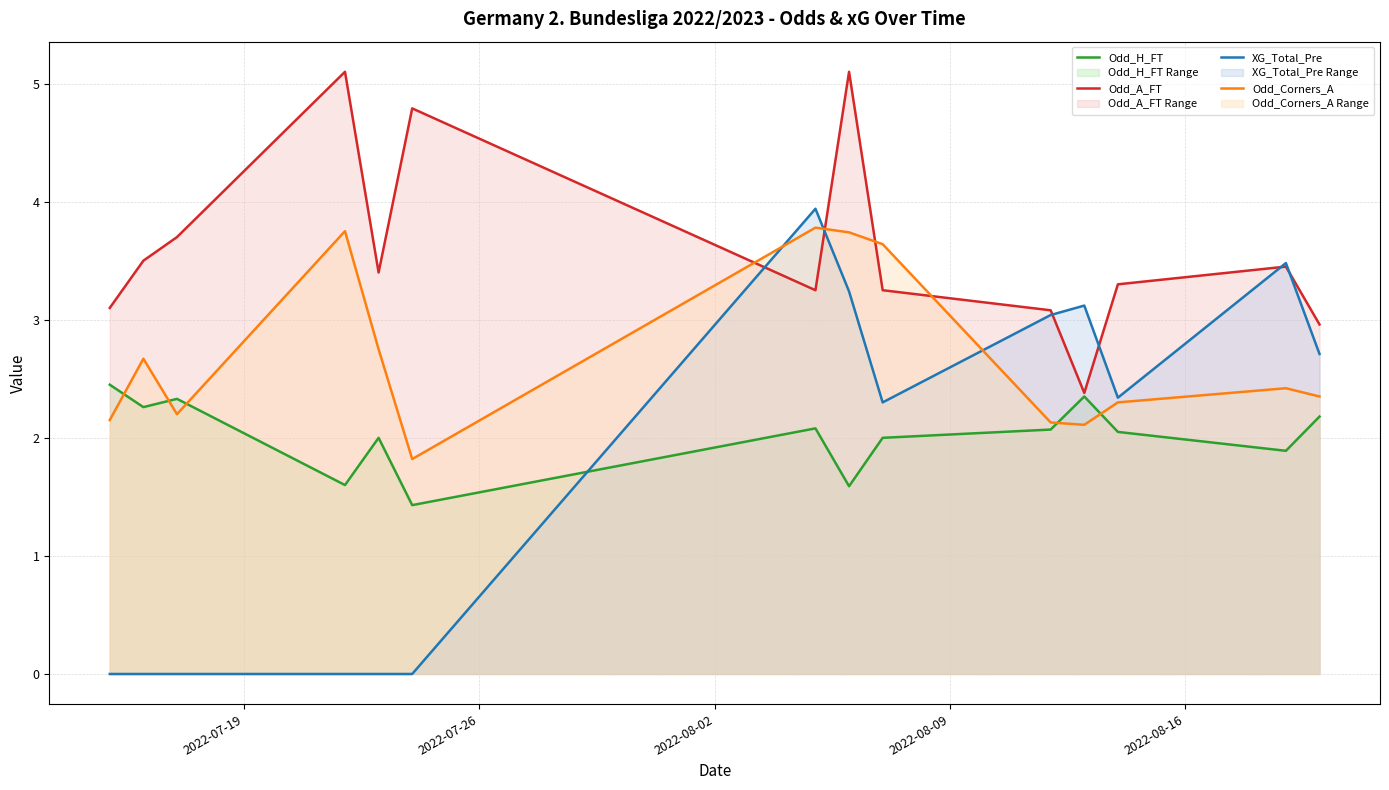

What is the difference between the maximum and minimum values in the Odd_Corners_A series?

2.0